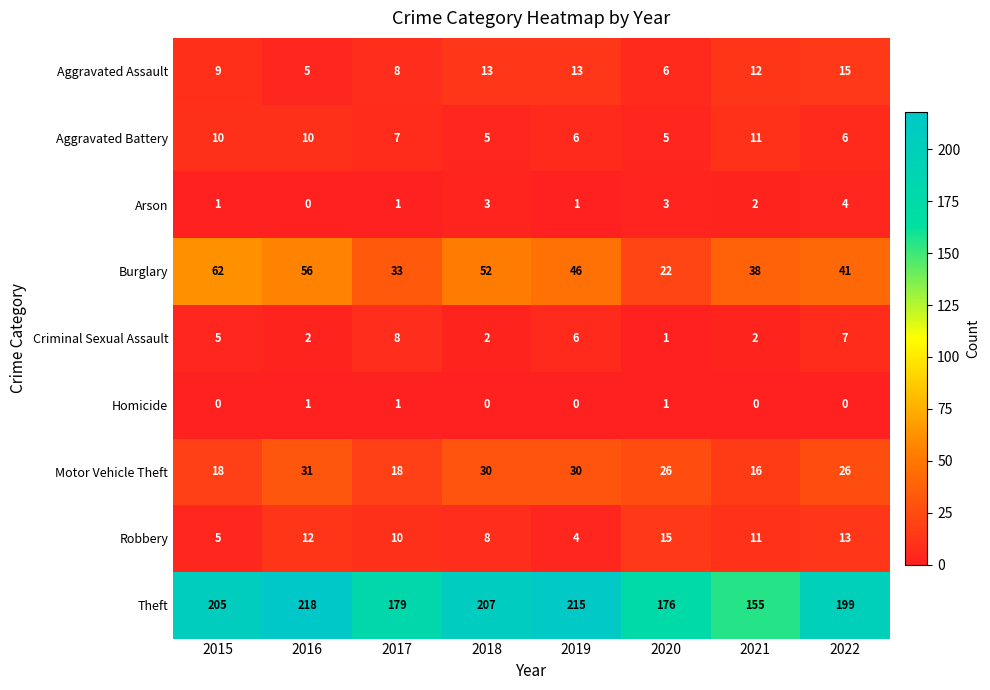

Which series has the widest spread of values?

Theft